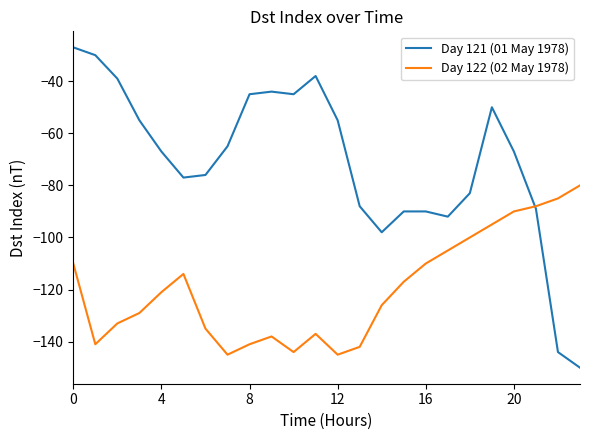

How many distinct data groups are displayed?

2